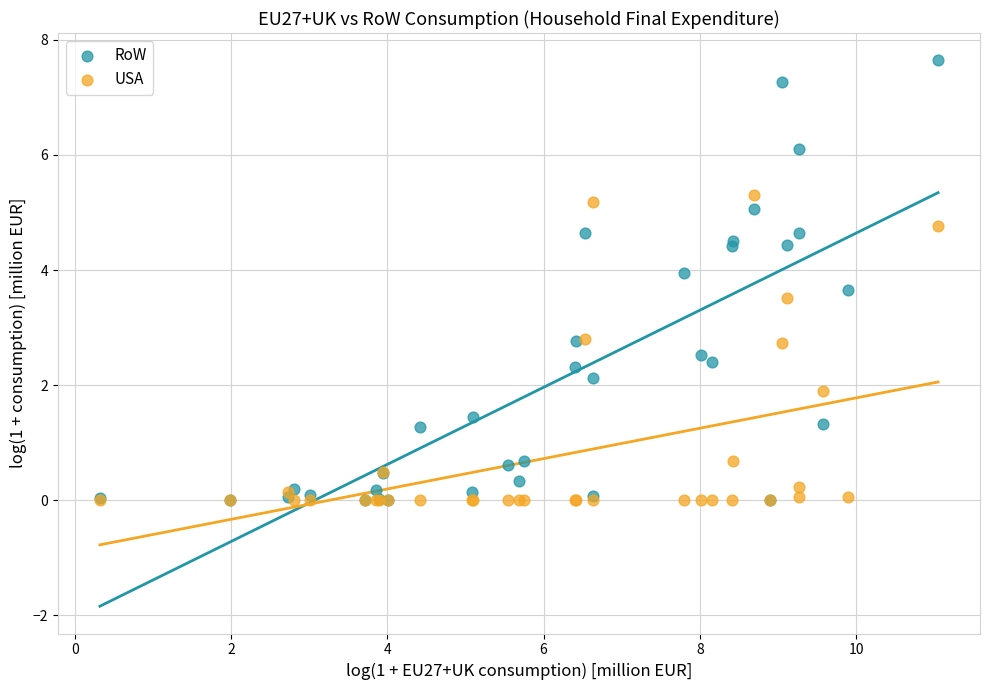

Which series reaches the maximum Y coordinate?

RoW